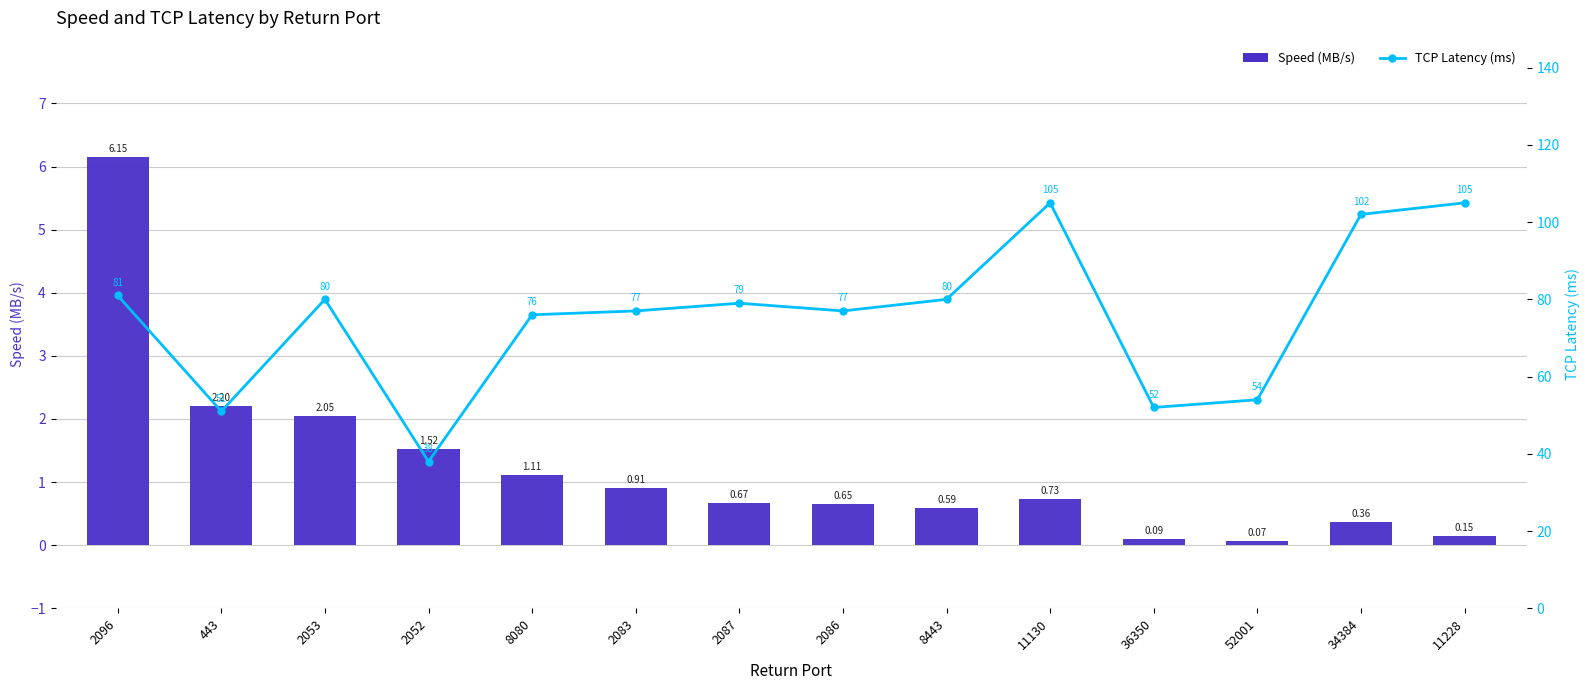

Are the bars horizontal?

No